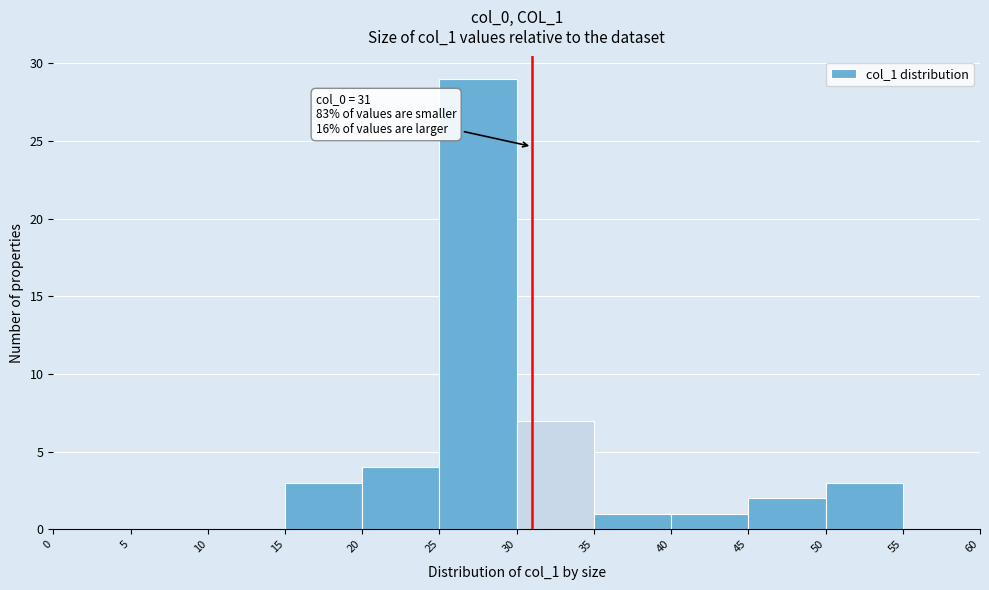

Which range on the x-axis has the tallest bar?

25 to 30